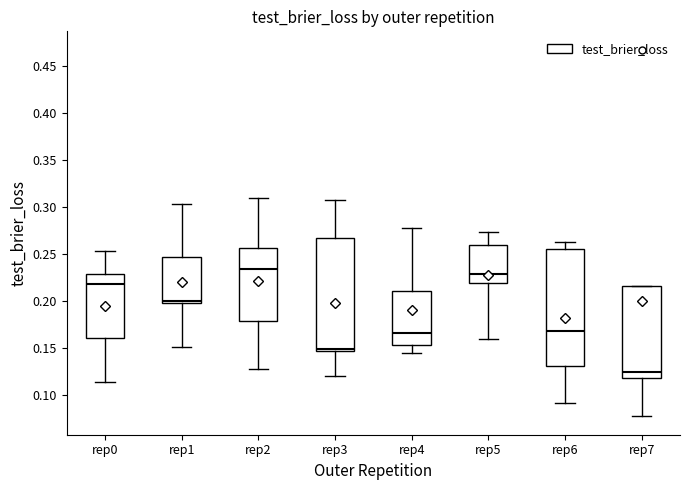

Reading left to right, transcribe this box plot: for each box, give where its median line is, the range the box spans, and where its two whiskers end, as read against the y-axis. The values are not printed on the chart, so give them approximately, as read against the axis.

rep0: median 0.220, box 0.160 to 0.230, whiskers 0.115 to 0.255
rep1: median 0.200, box 0.195 to 0.245, whiskers 0.150 to 0.305
rep2: median 0.235, box 0.180 to 0.255, whiskers 0.125 to 0.310
rep3: median 0.150, box 0.145 to 0.265, whiskers 0.120 to 0.310
rep4: median 0.165, box 0.150 to 0.210, whiskers 0.145 to 0.280
rep5: median 0.230, box 0.220 to 0.260, whiskers 0.160 to 0.275
rep6: median 0.170, box 0.130 to 0.255, whiskers 0.090 to 0.265
rep7: median 0.125, box 0.115 to 0.215, whiskers 0.075 to 0.215